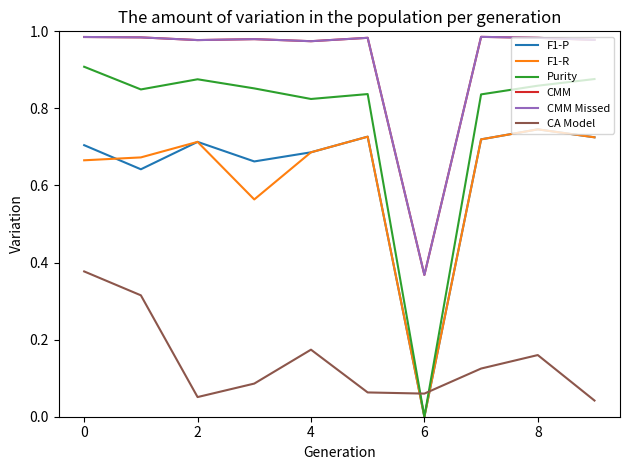

Which series ends up on top after the final intersection of F1-R and CA Model?

F1-R